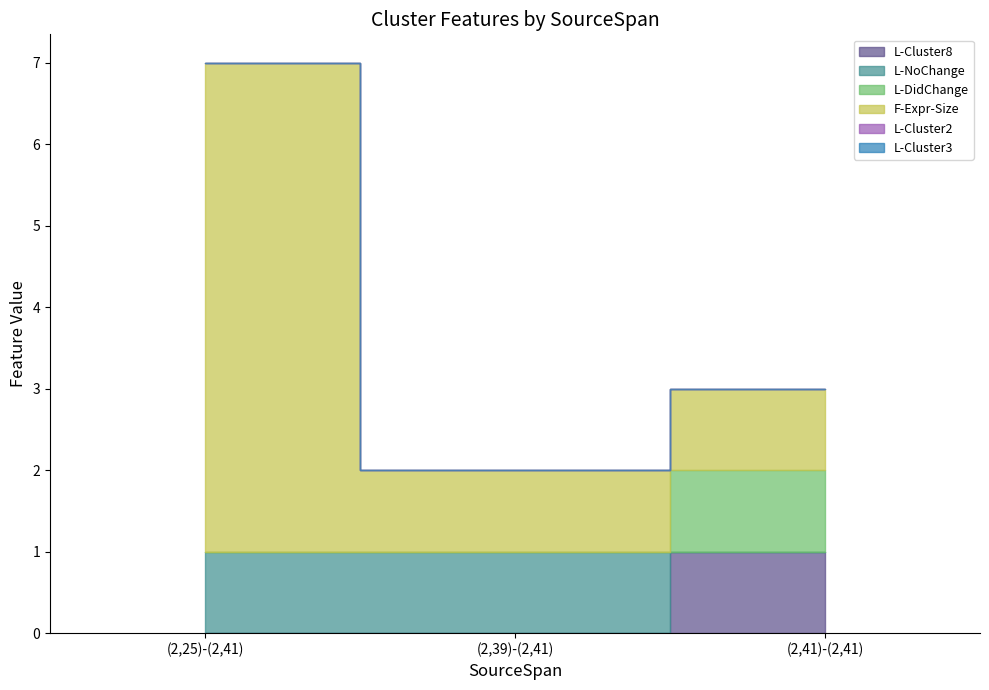

Which series has the largest total across all categories?

F-Expr-Size